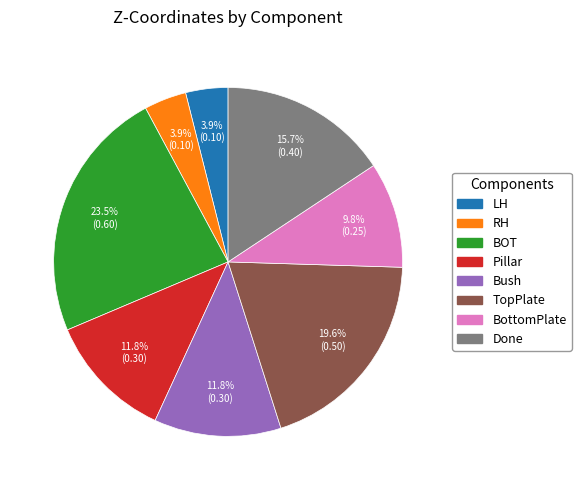

Does any single category account for the majority?

No